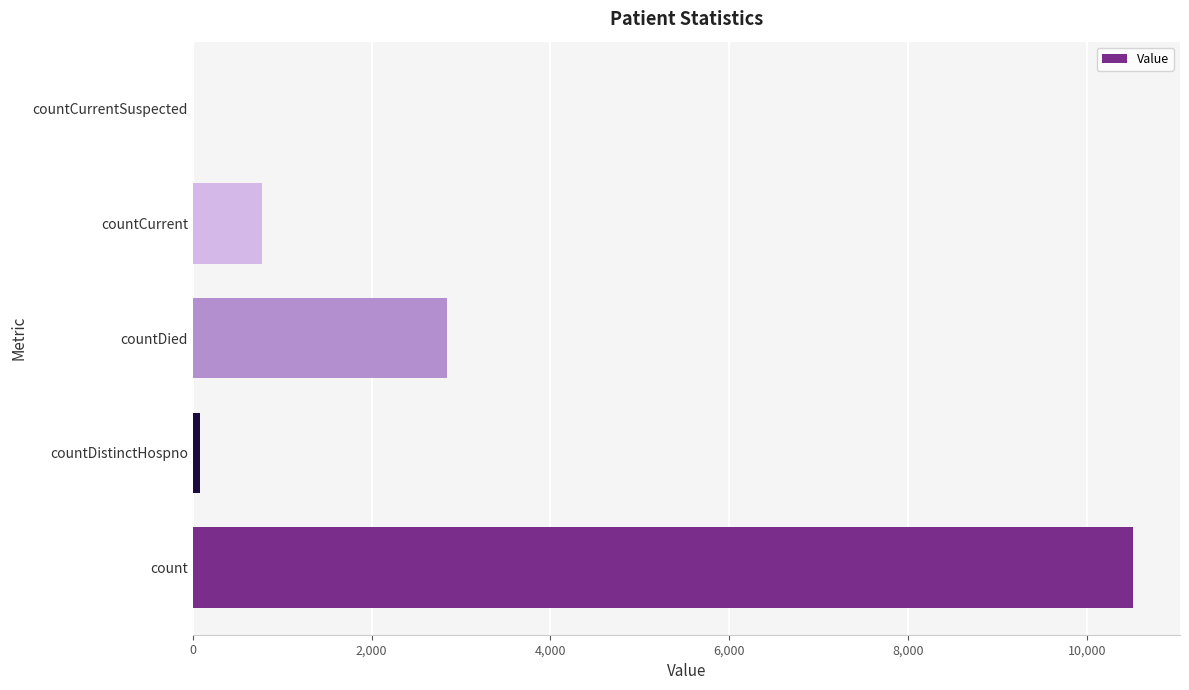

True or false: the data shows 3951 at countDied.

False